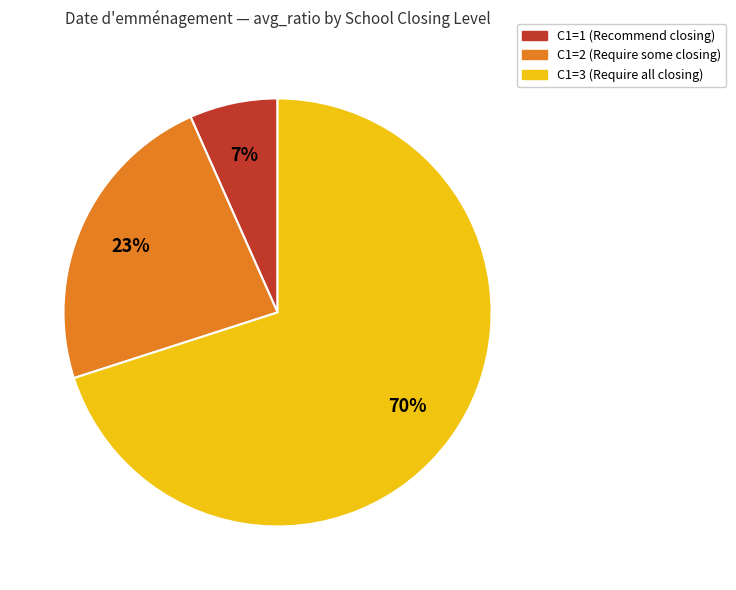

Does any single category account for the majority?

Yes